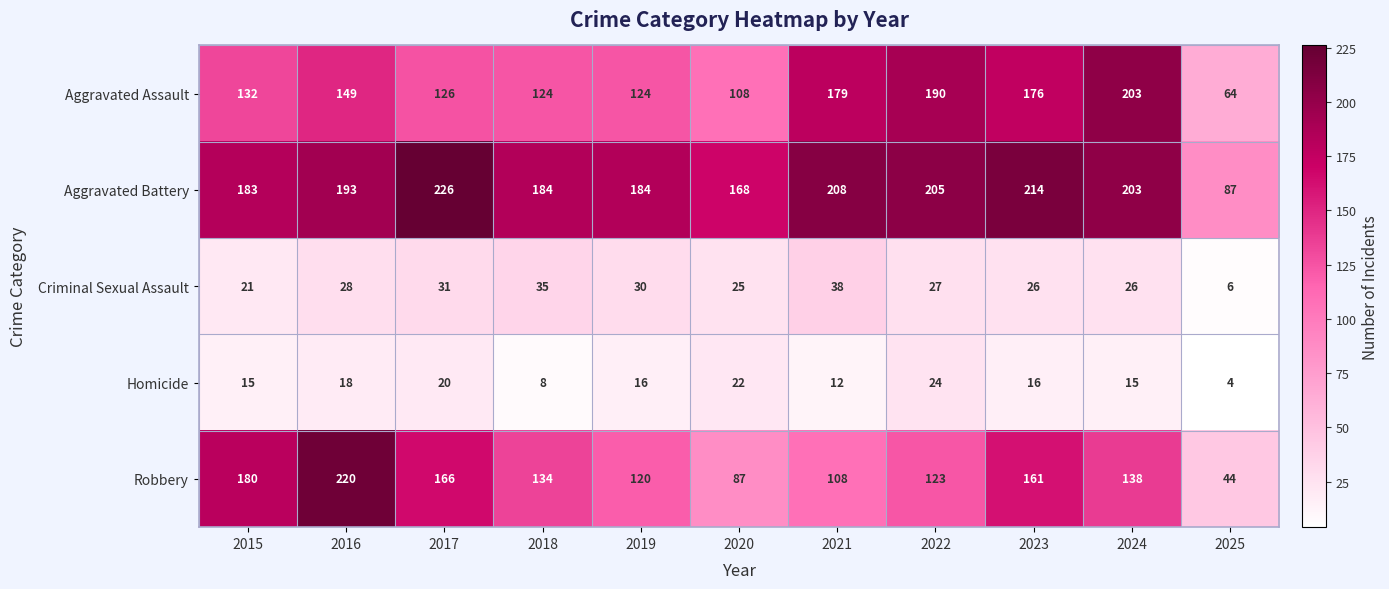

Which series has the largest range (max minus min)?

Robbery